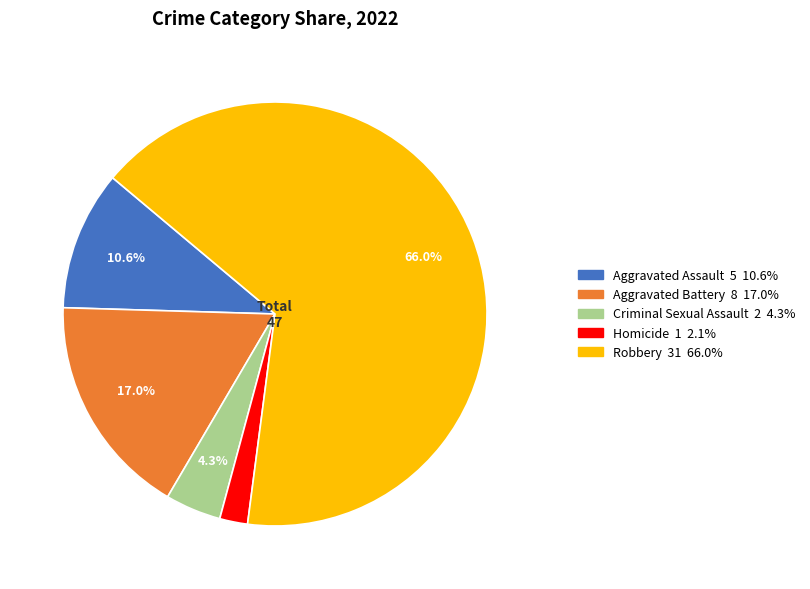

Is there any slice that represents more than half of the pie?

Yes